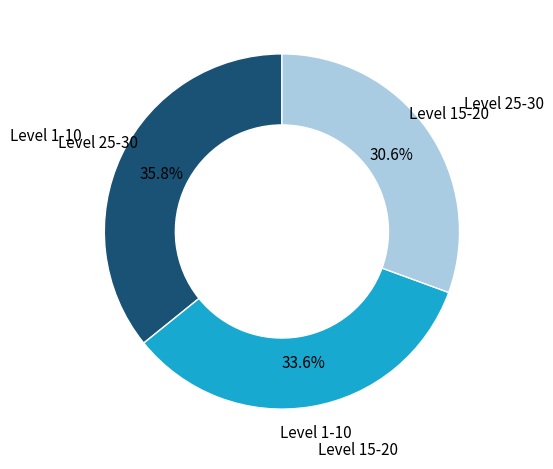

Does any single category account for the majority?

No